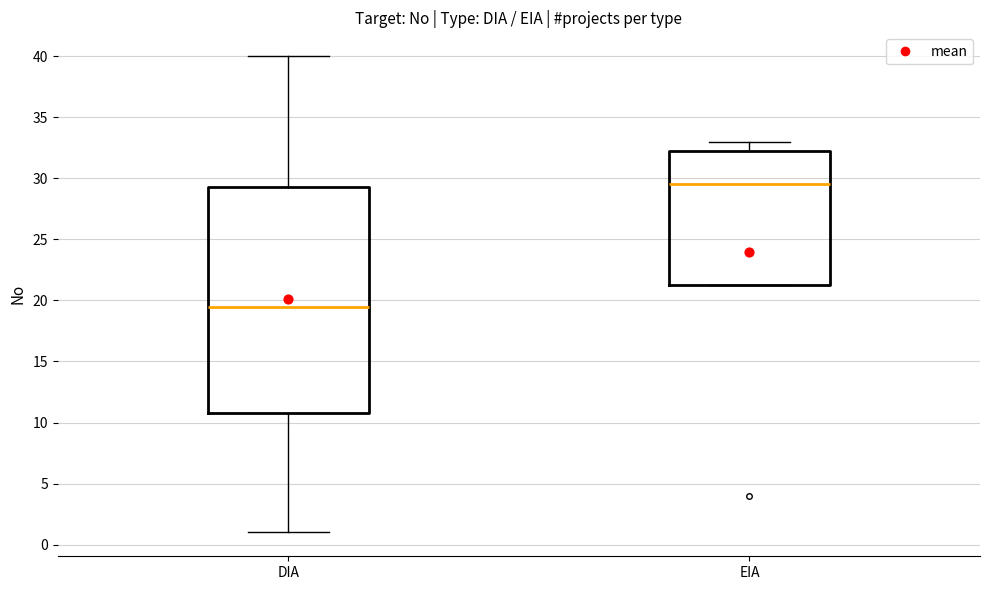

Reading left to right, transcribe this box plot: for each box, give where its median line is, the range the box spans, and where its two whiskers end, as read against the y-axis. The values are not printed on the chart, so give them approximately, as read against the axis.

DIA: median 19.5, box 11.0 to 29.5, whiskers 1.0 to 40.0
EIA: median 29.5, box 21.5 to 32.5, whiskers 21.5 to 33.0